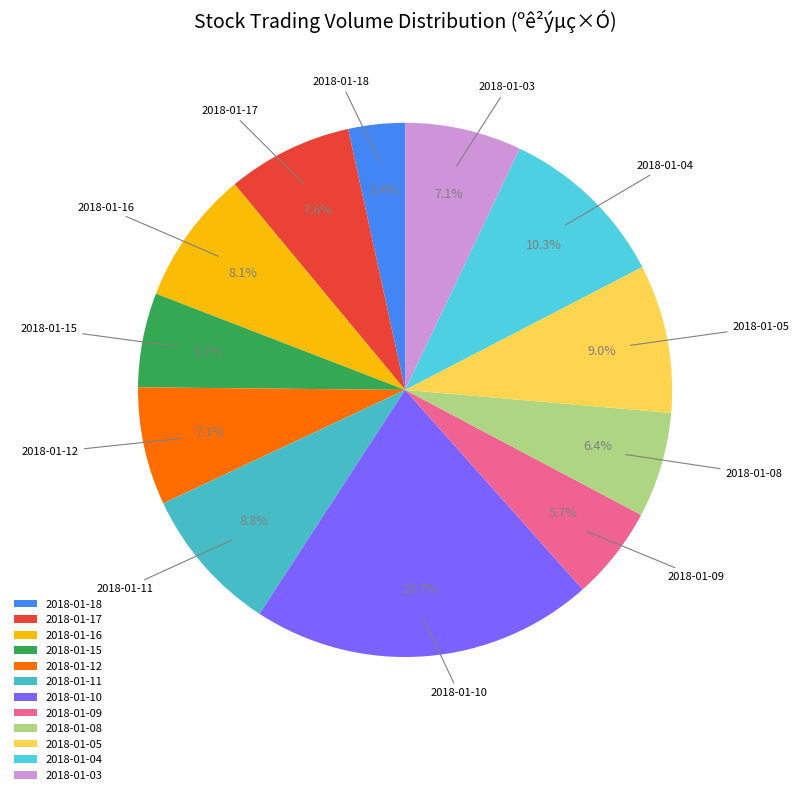

How many slices are in this pie chart?

12